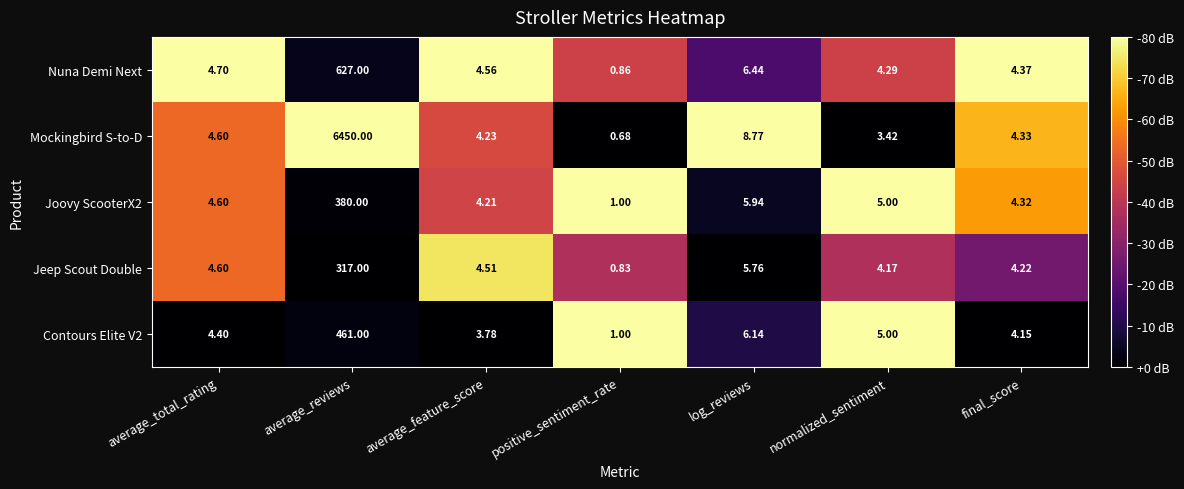

What is the spread (max minus min) of values at normalized_sentiment?

1.6